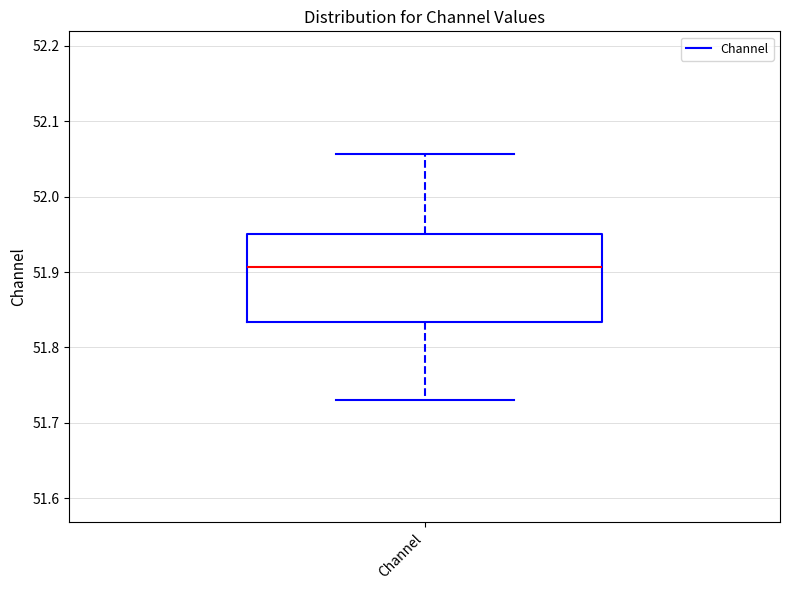

Where does the upper whisker of the box for Channel end on the y-axis? The values are not printed on the chart, so give them approximately, as read against the axis.

52.06